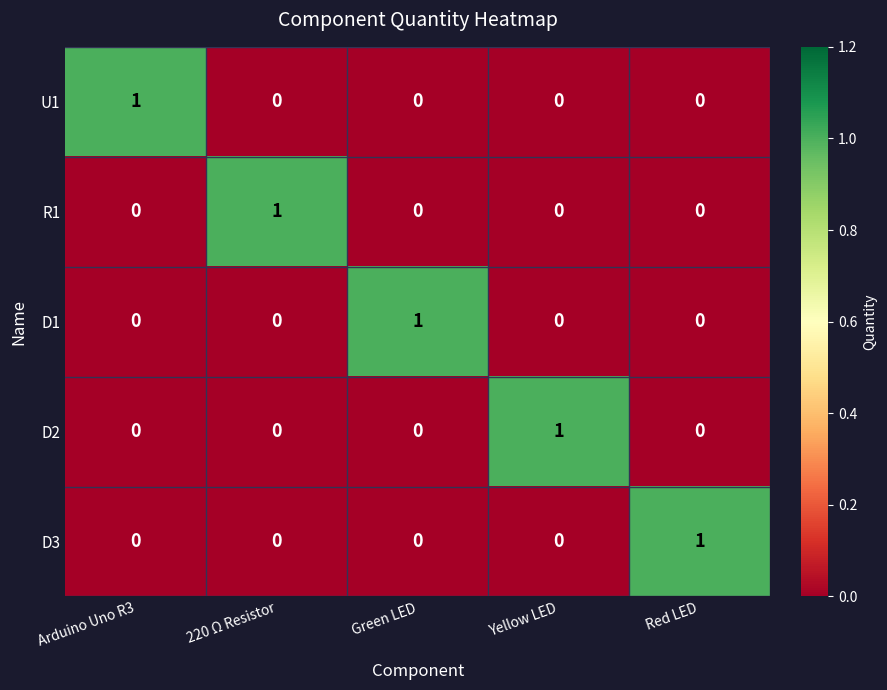

How many D3 values are between 0 and 1?

5